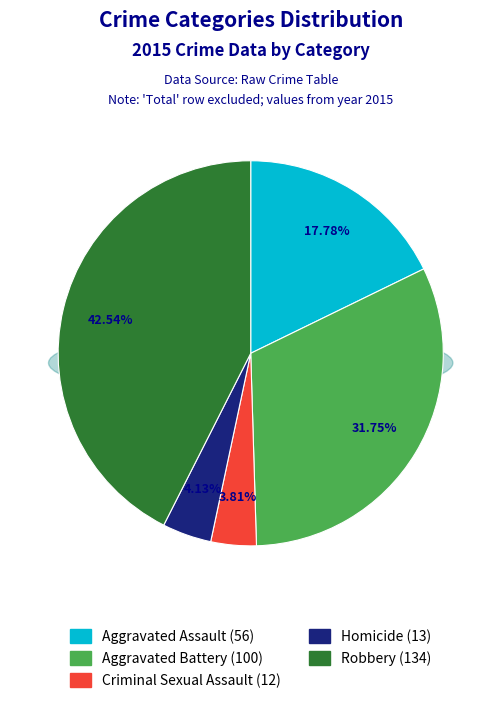

Rank the categories by value from lowest to highest.

Criminal Sexual Assault, Homicide, Aggravated Assault, Aggravated Battery, Robbery